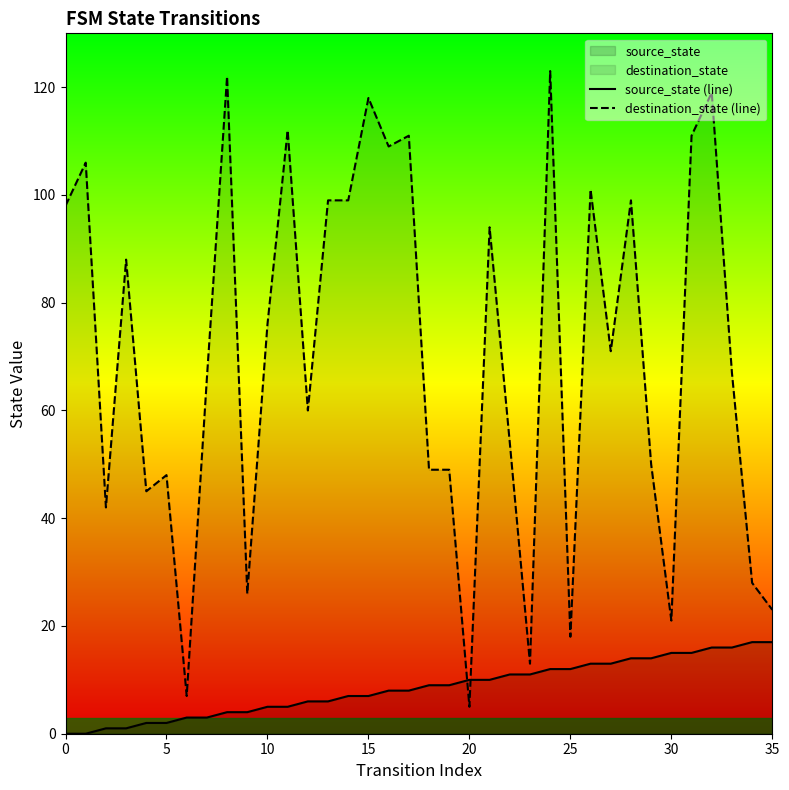

At how many categories does at least one series exceed 73?

17